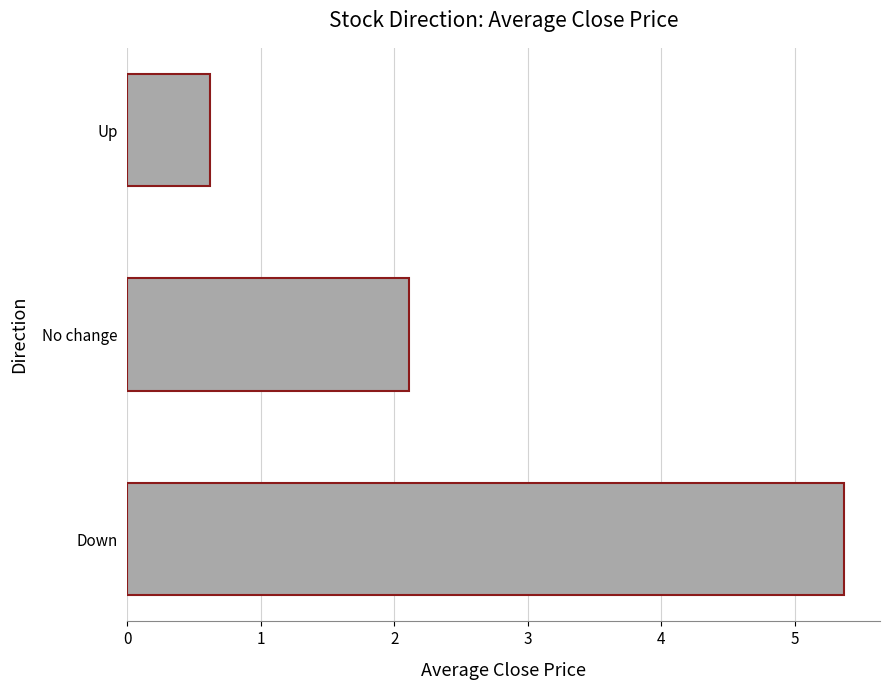

Rank the categories by value from lowest to highest.

Up, No change, Down